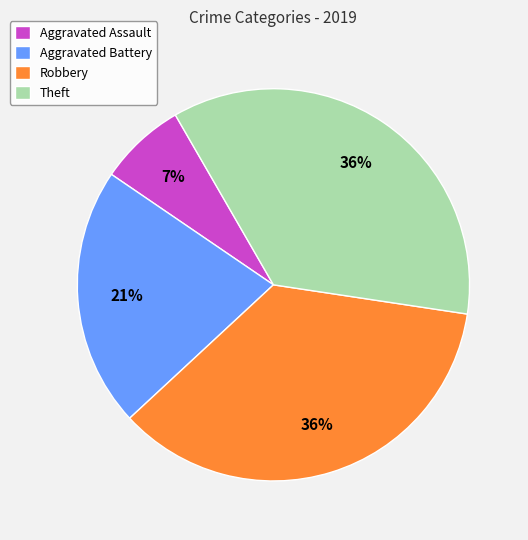

Between Theft and Aggravated Assault, which is larger?

Theft